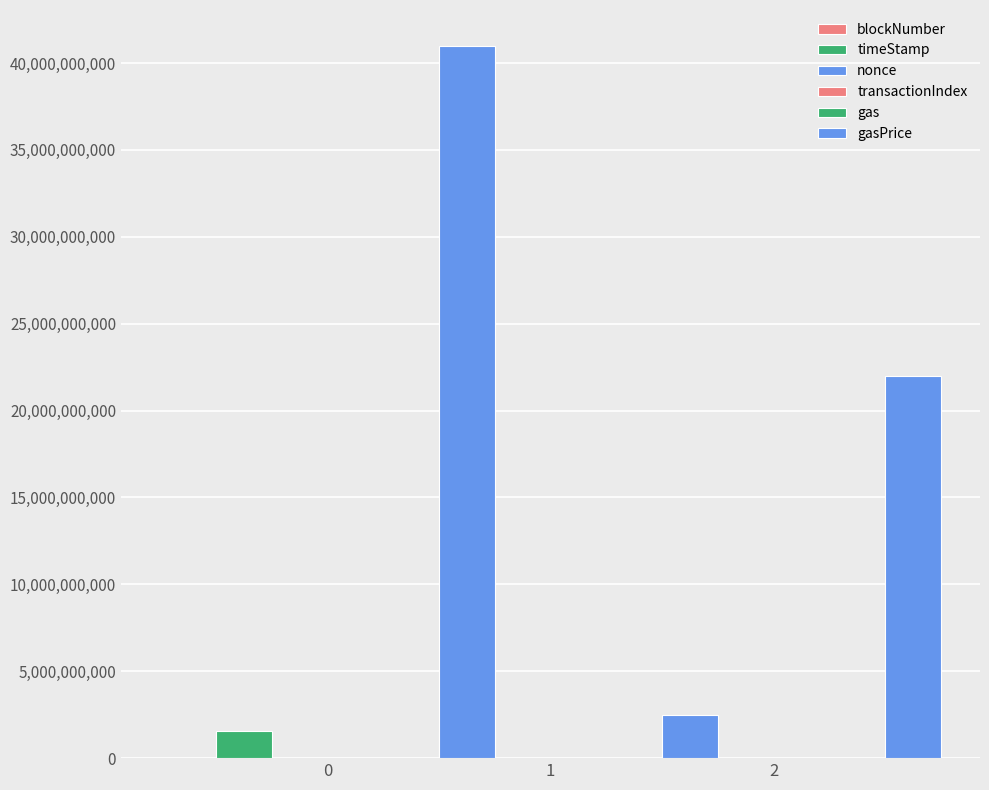

How many values in the nonce series exceed 8?

1